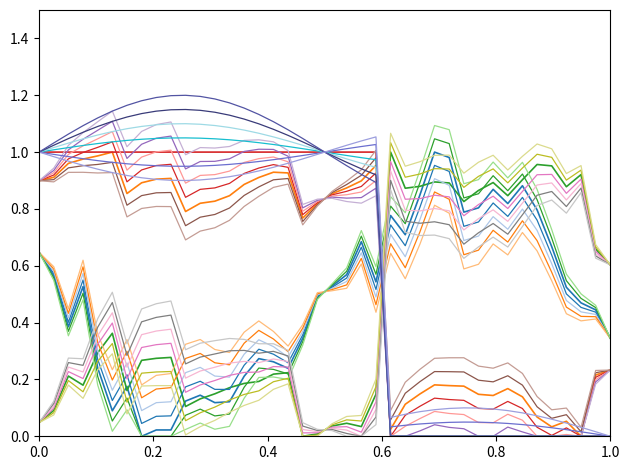

How many lines are shown in the chart?

28